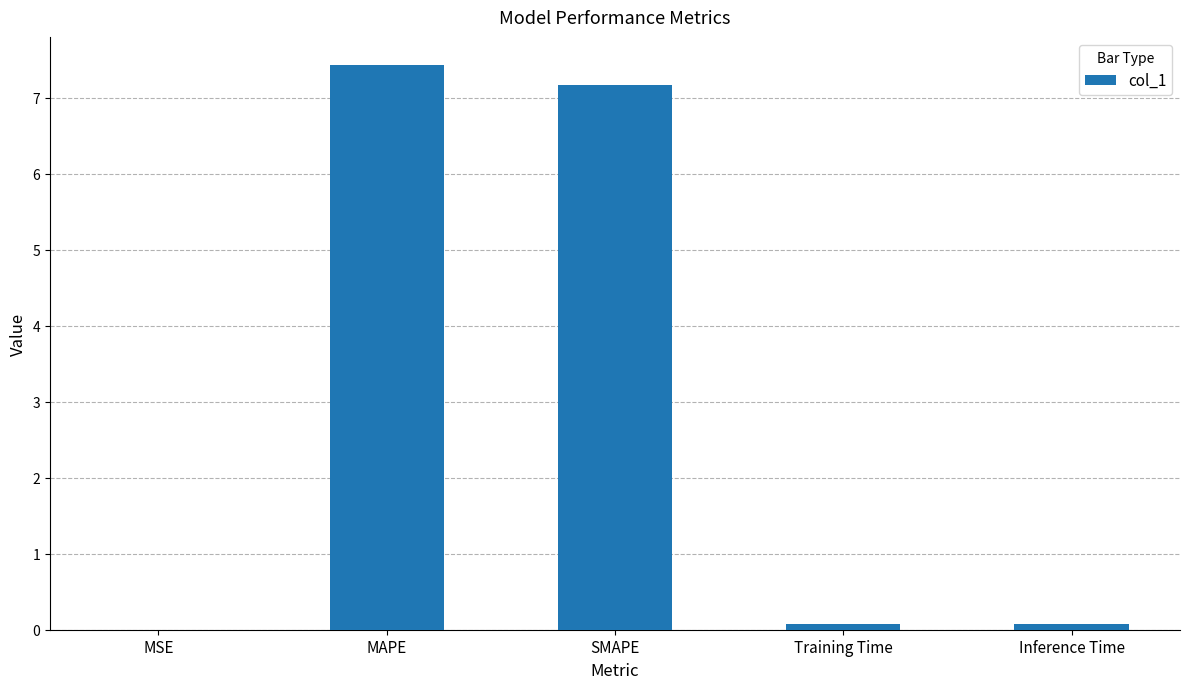

What is the greatest value displayed?

7.4